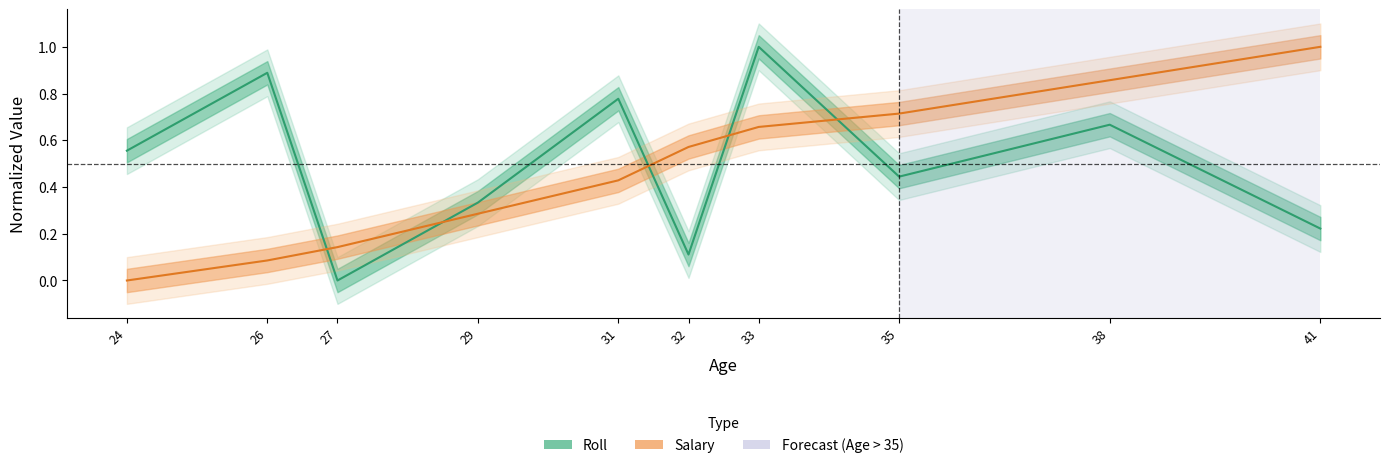

True or false: Salary has a value of 0.1 at 27.

True